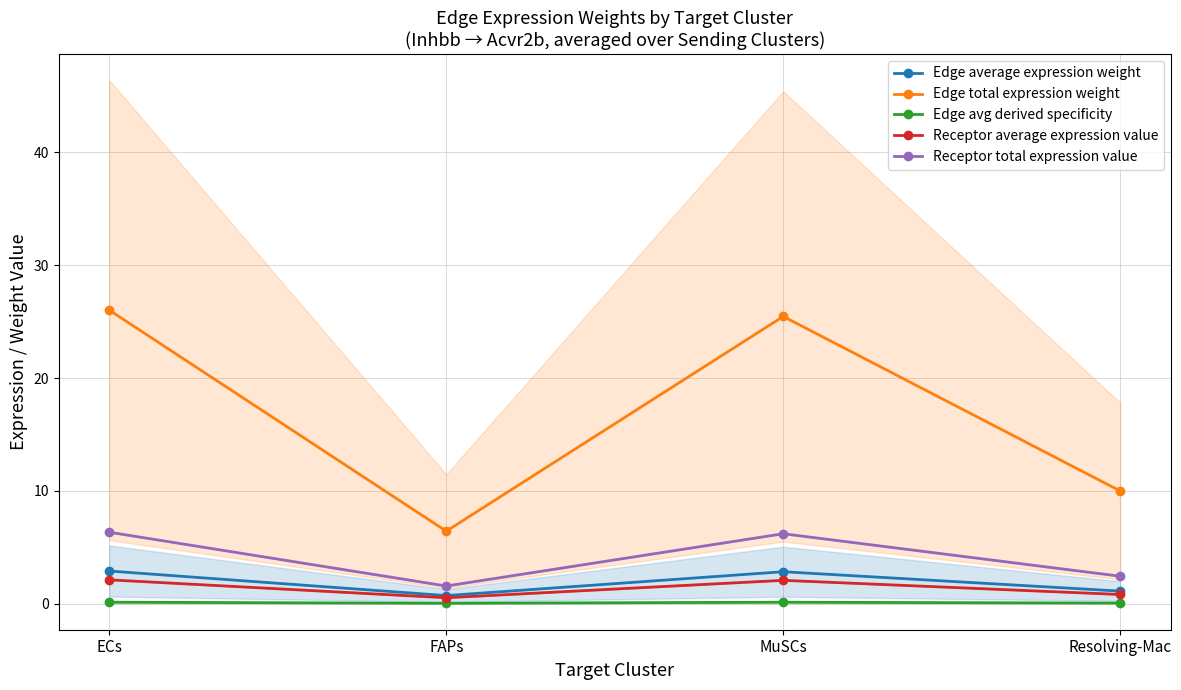

What is the difference between the Edge average expression weight values at MuSCs and Resolving-Mac?

1.7